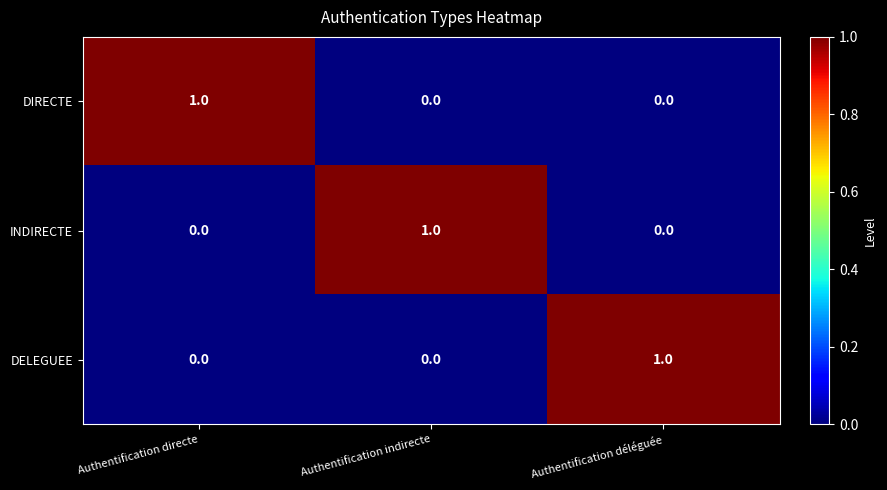

At how many categories does at least one series exceed 0?

3